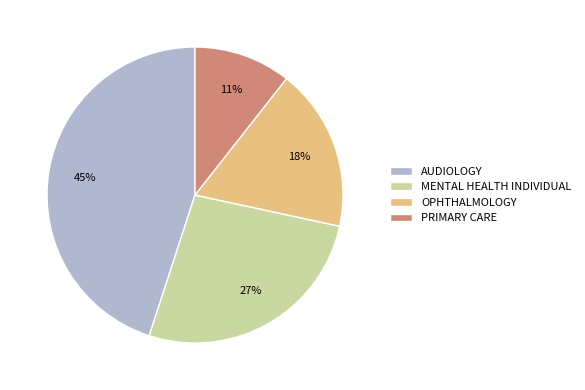

Which category has the smallest portion of the pie?

PRIMARY CARE